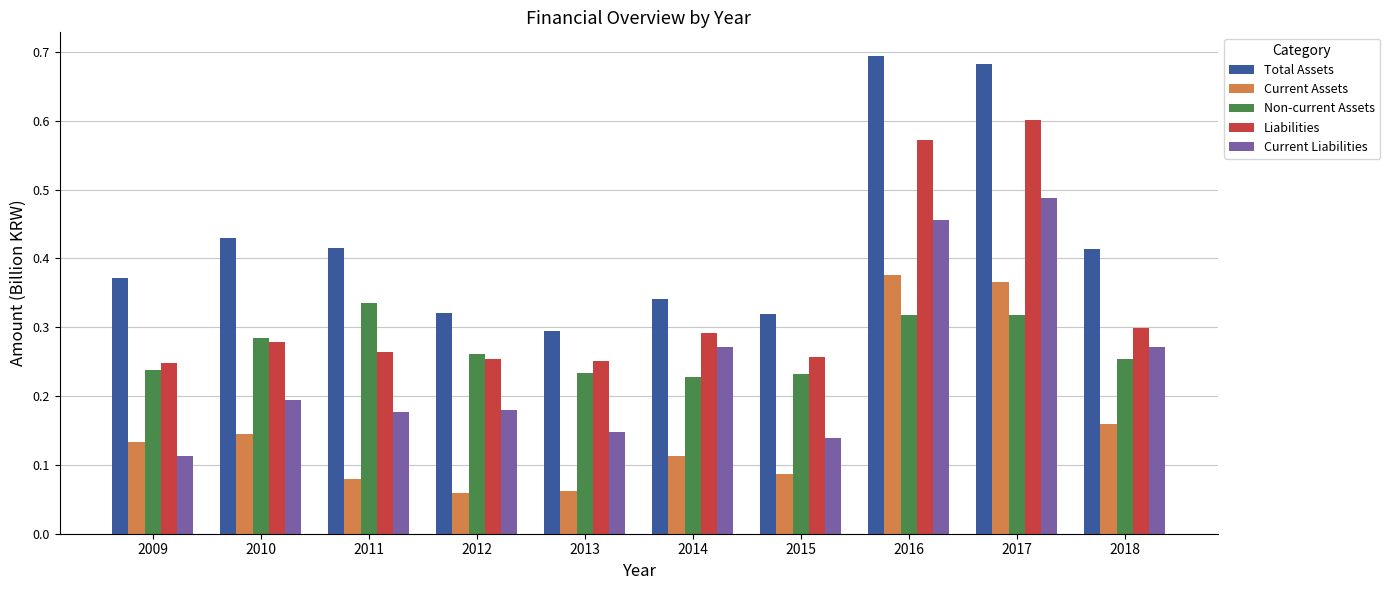

Is it true that Liabilities equals 0.3 at 2018?

True